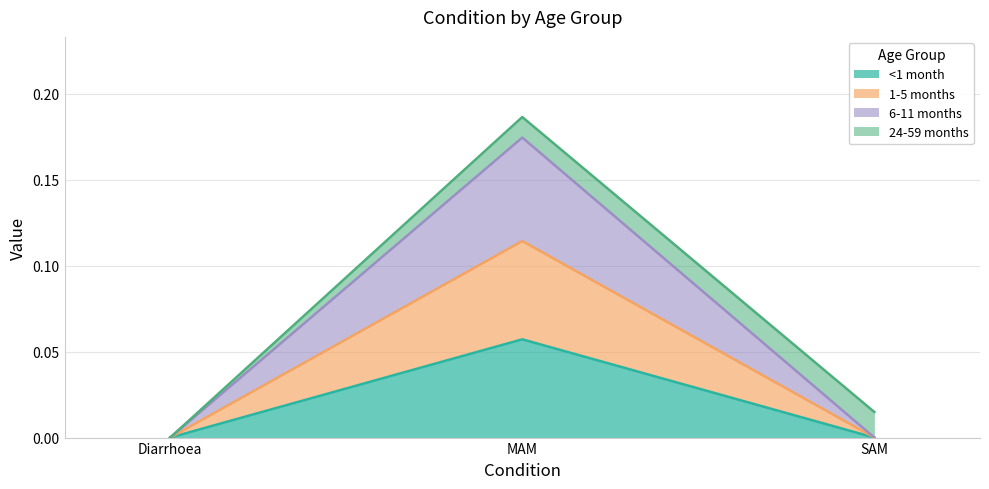

What is the label of the 2nd point from the right?

MAM